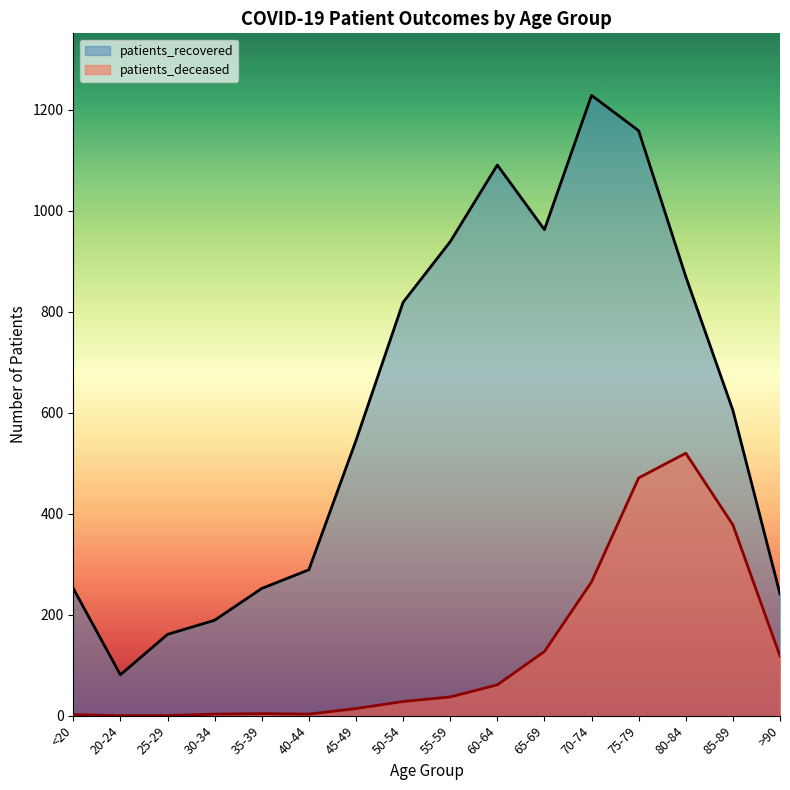

At which category does patients_deceased reach its first local peak?

35-39